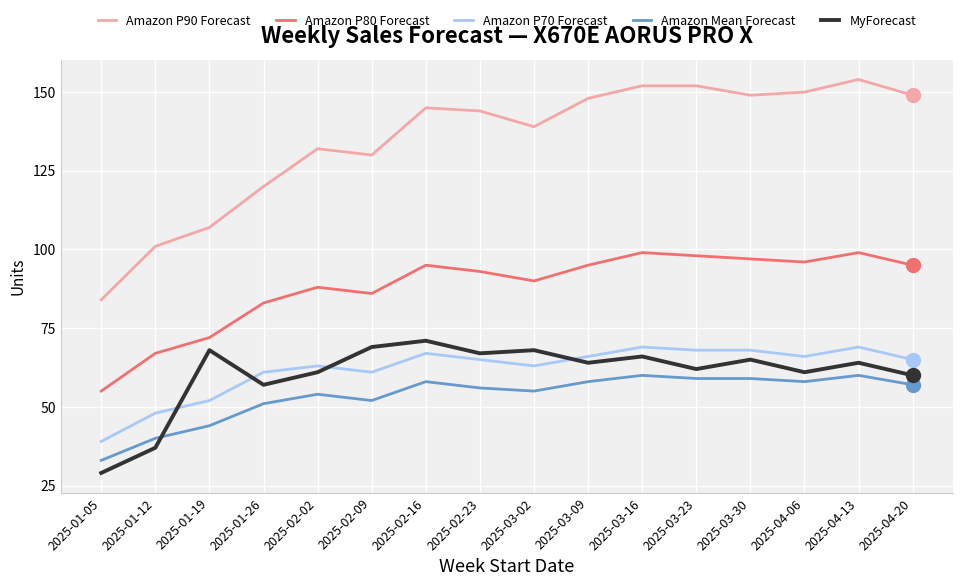

Reading left to right, list all the values displayed in this chart.

Amazon P90 Forecast: 84	101	107	120	132	130	145	144	139	148	152	152	149	150	154	149
Amazon P80 Forecast: 55	67	72	83	88	86	95	93	90	95	99	98	97	96	99	95
Amazon P70 Forecast: 39	48	52	61	63	61	67	65	63	66	69	68	68	66	69	65
Amazon Mean Forecast: 33	40	44	51	54	52	58	56	55	58	60	59	59	58	60	57
MyForecast: 29	37	68	57	61	69	71	67	68	64	66	62	65	61	64	60